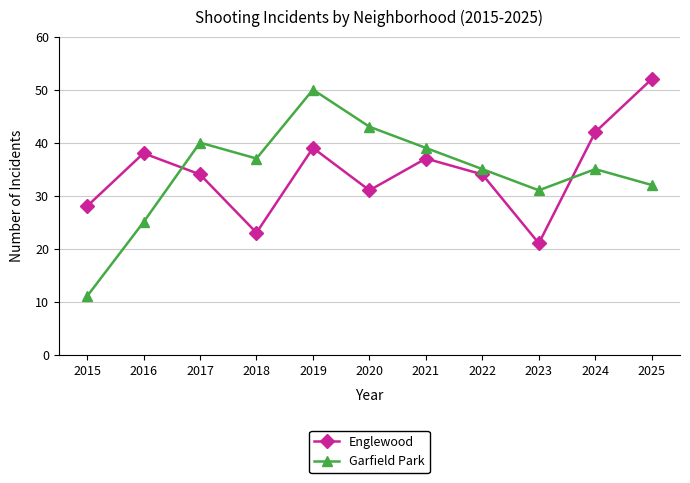

Is the value of Garfield Park at 2021 greater than the value of Englewood at 2022?

Yes